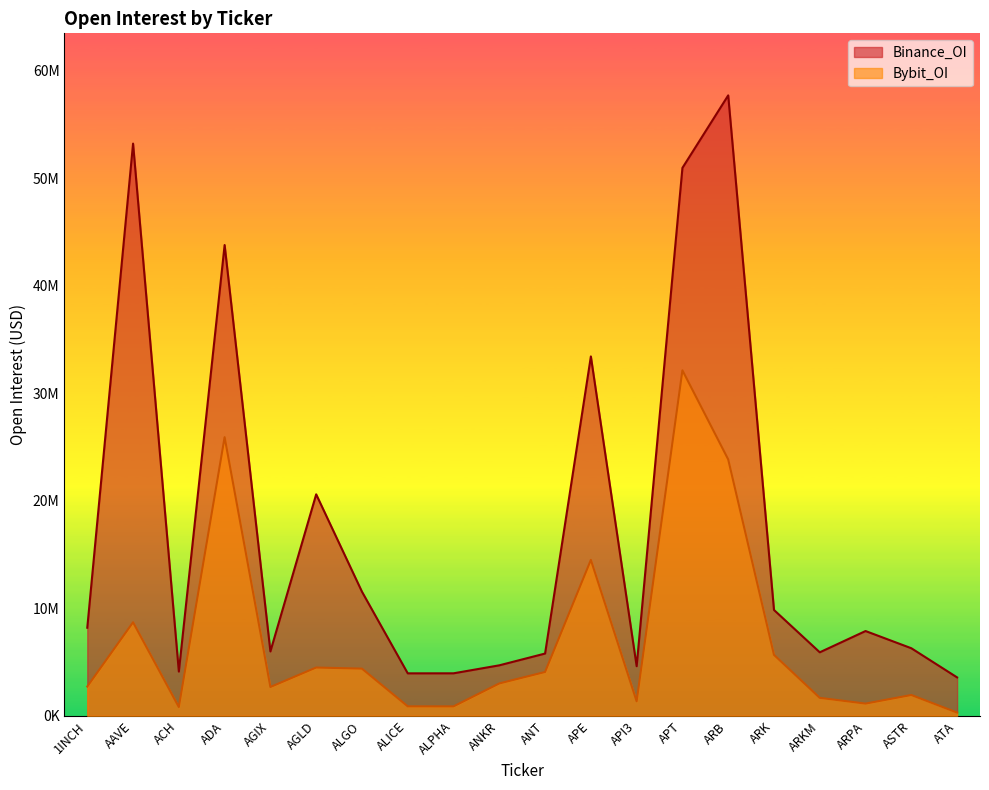

True or false: Binance_OI and Bybit_OI cross at least once.

False